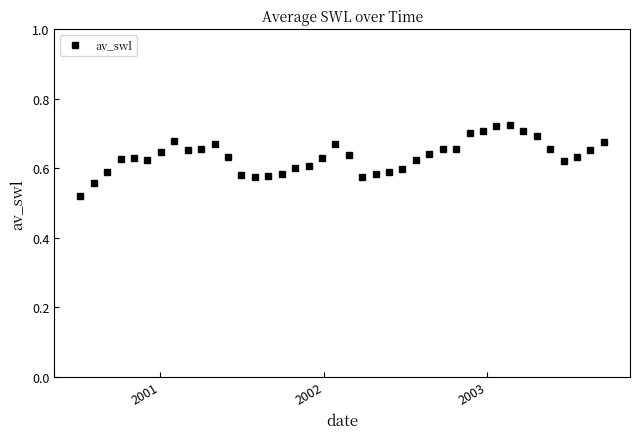

How many lines are shown in the chart?

1